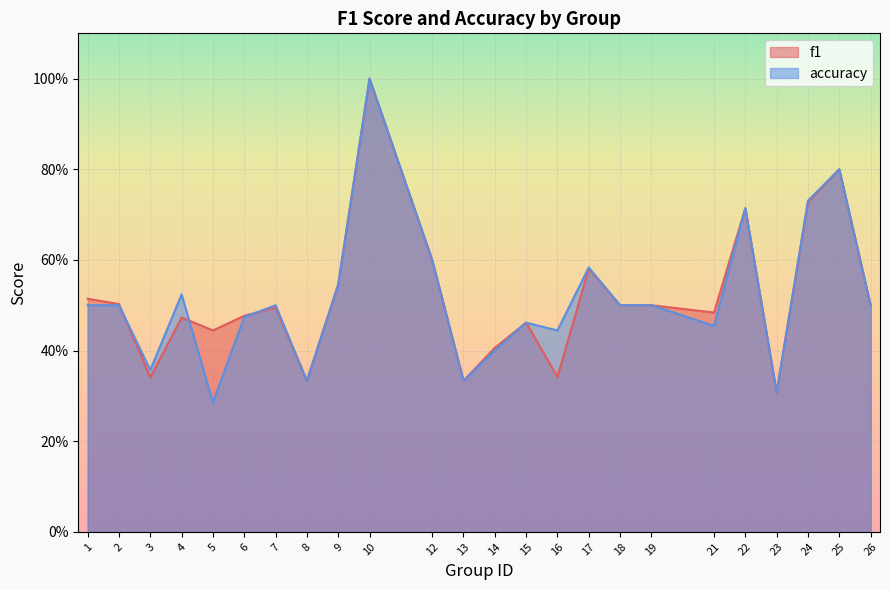

Which series changed the most between 8 and 26?

f1